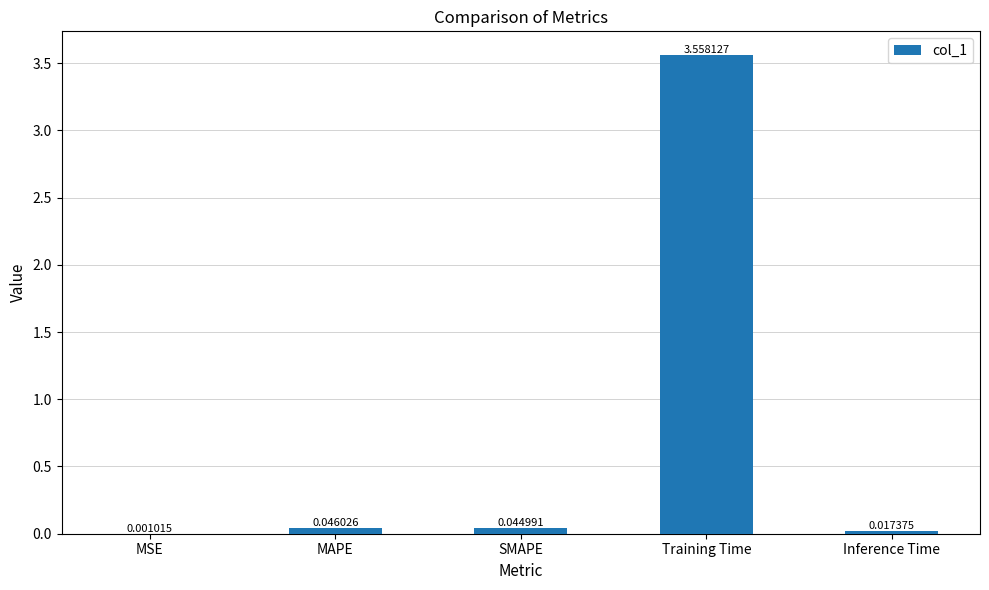

Which label corresponds to the largest value in the chart?

Training Time